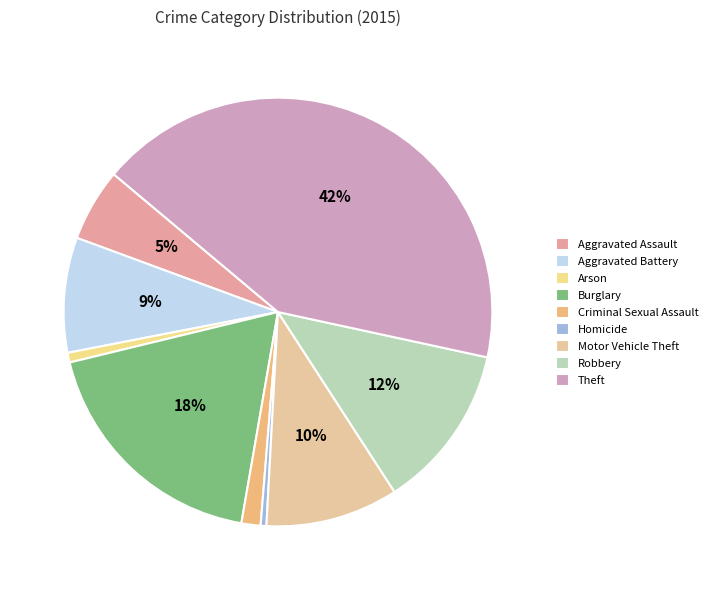

How many slices are in this pie chart?

9